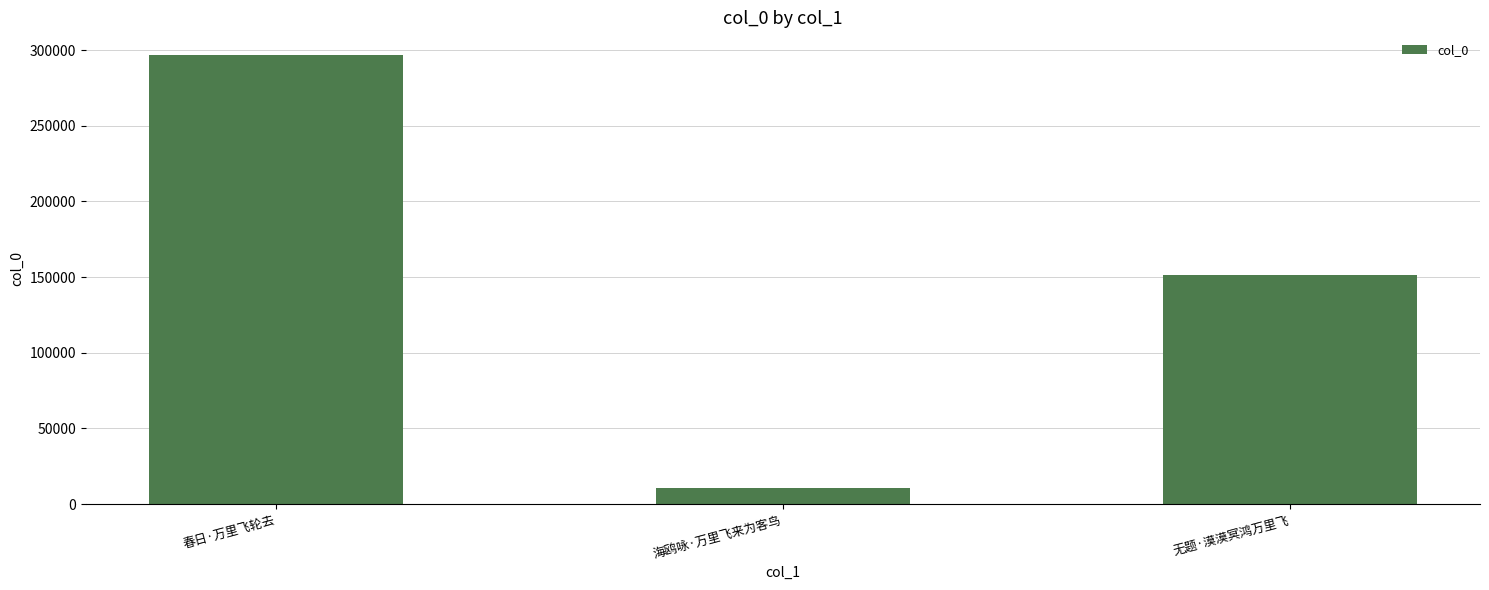

Are the bars grouped side by side (vs. stacked)?

No